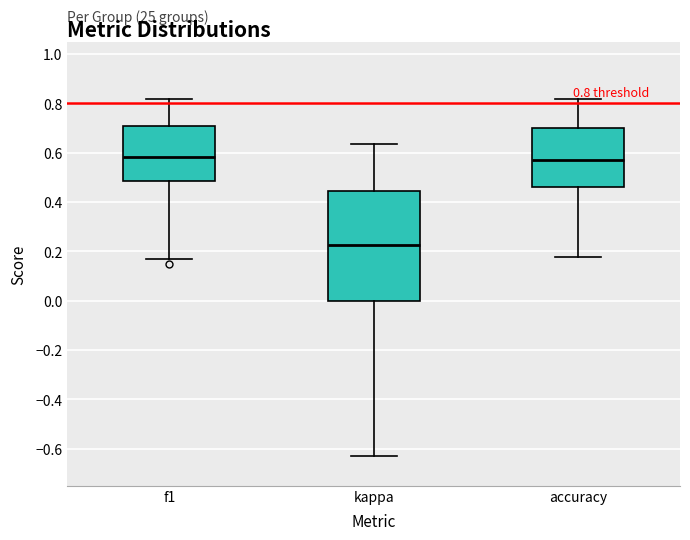

Which box is the tallest, from its lower edge to its upper edge?

kappa